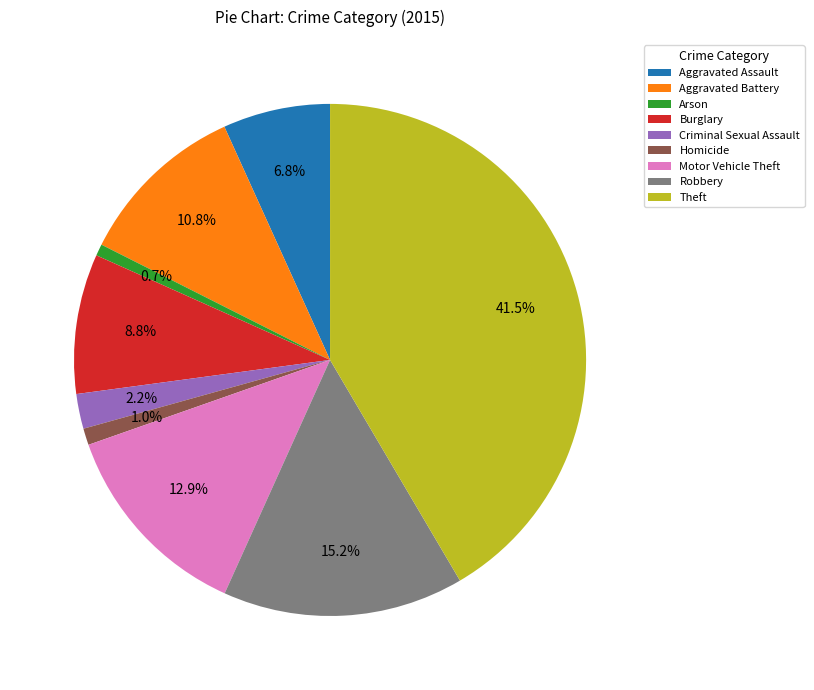

To the nearest percent, what percentage of the pie is Aggravated Battery?

11%